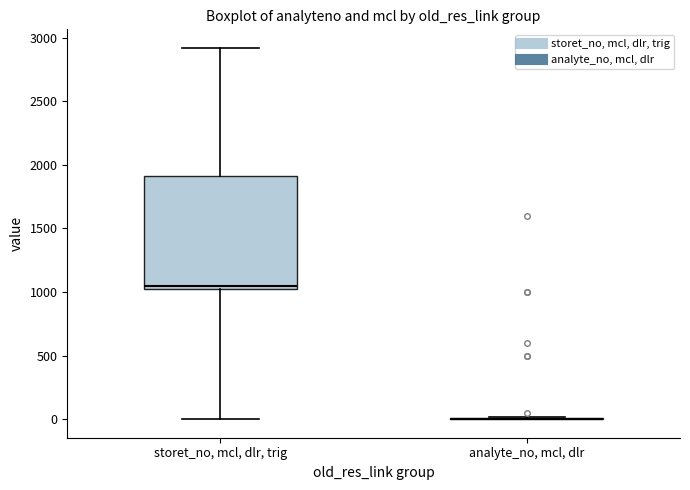

Reading left to right, read every box against the y-axis: the position of its median line, the range the box covers, and the ends of its whiskers. The values are not printed on the chart, so give them approximately, as read against the axis.

storet_no, mcl, dlr, trig: median 1050, box 1000 to 1900, whiskers 0 to 2900
analyte_no, mcl, dlr: box collapsed to a line at 0, whiskers 0 to 0